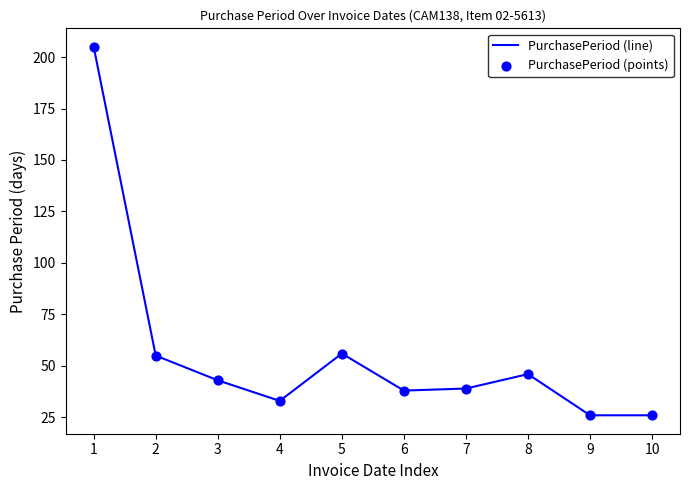

Approximately how many times larger is the value at 10 compared to 2?

0.5